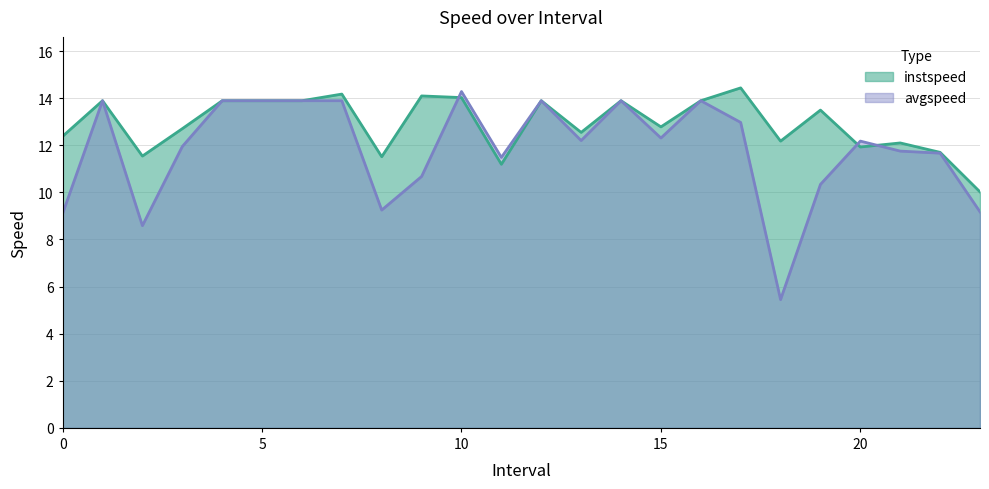

What is the average value of the instspeed series?

12.9